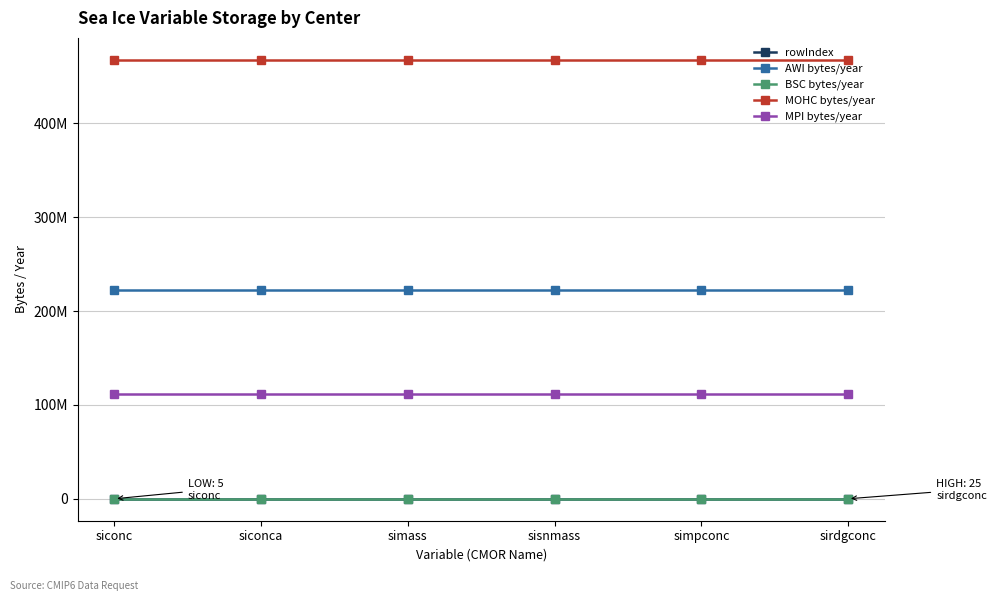

What is the label of the 2nd point from the left?

siconca